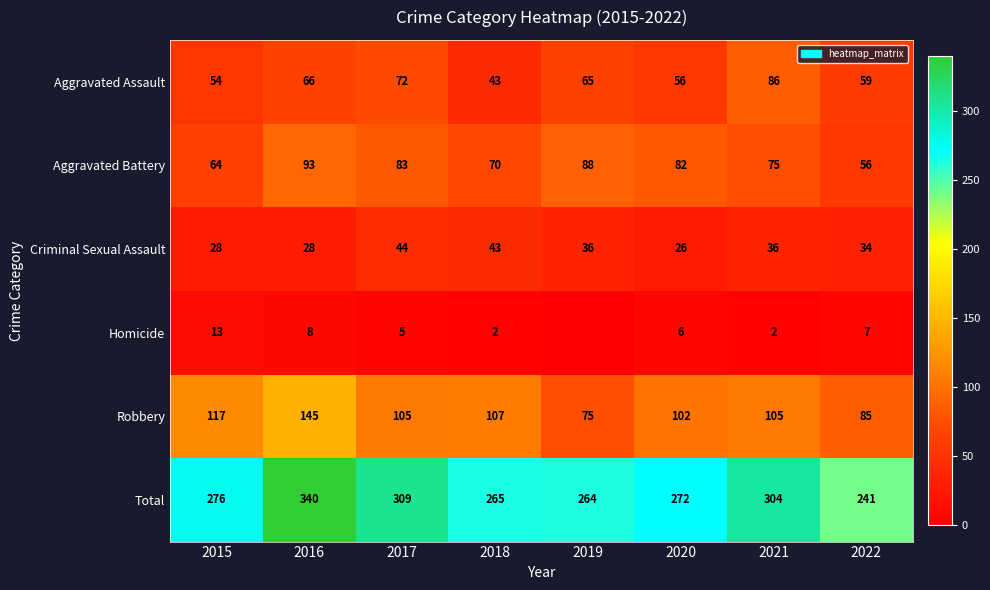

What is the sum of all Robbery values?

841